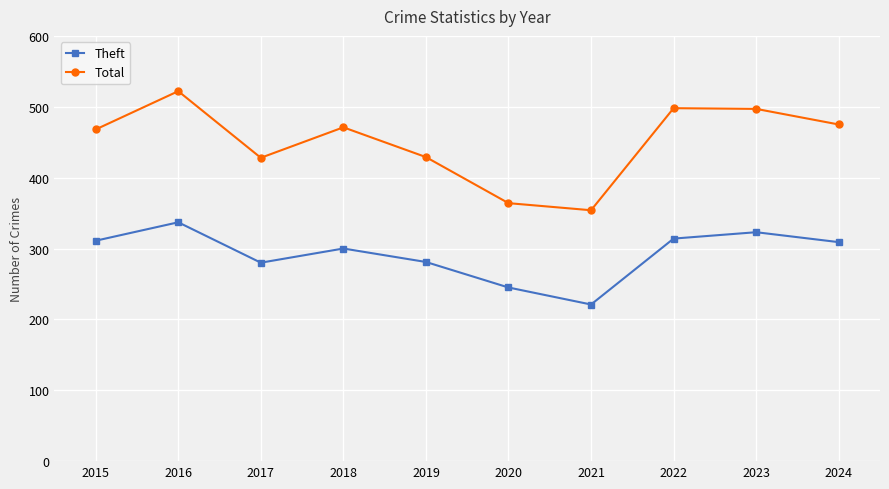

What is the highest value of the Total series?

522